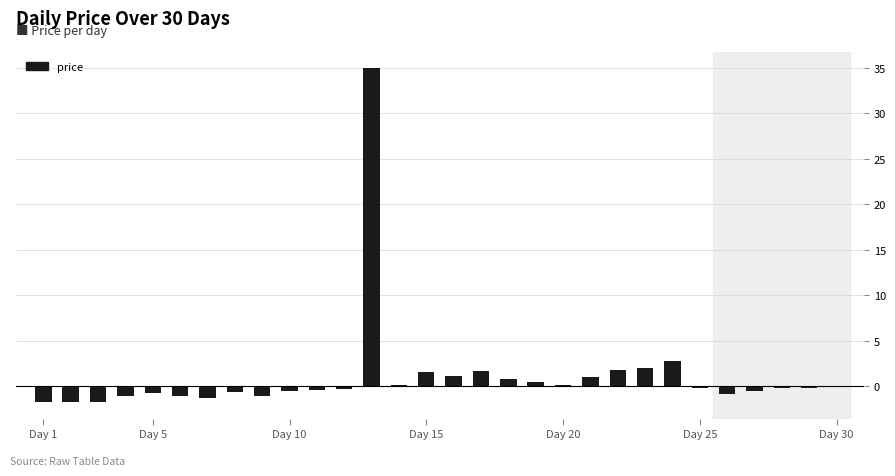

What is the sum of all values?

34.9